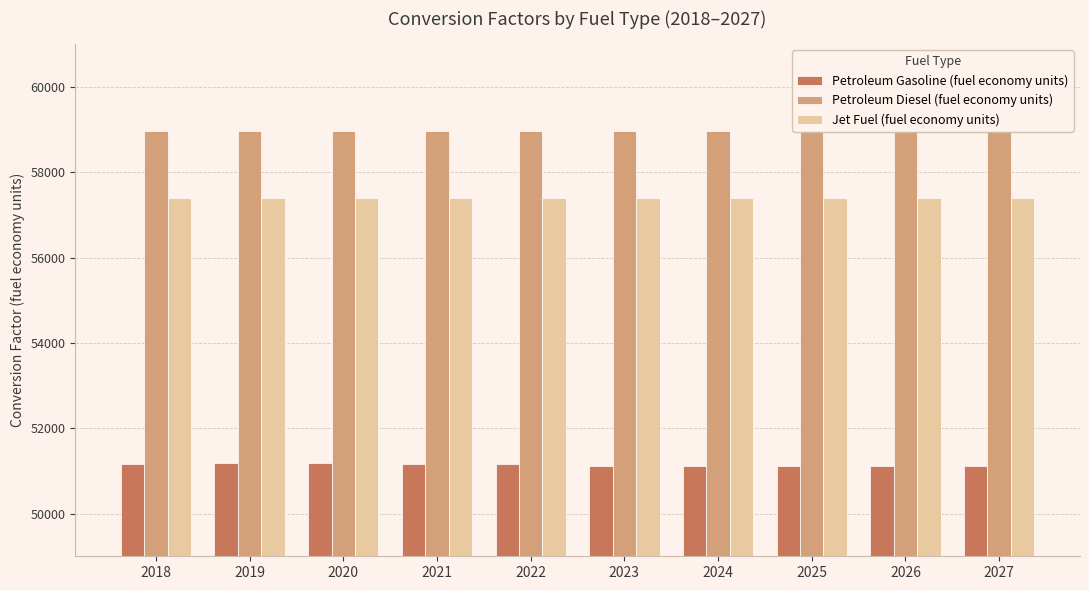

What is the minimum value for Jet Fuel (fuel economy units)?

57394.3